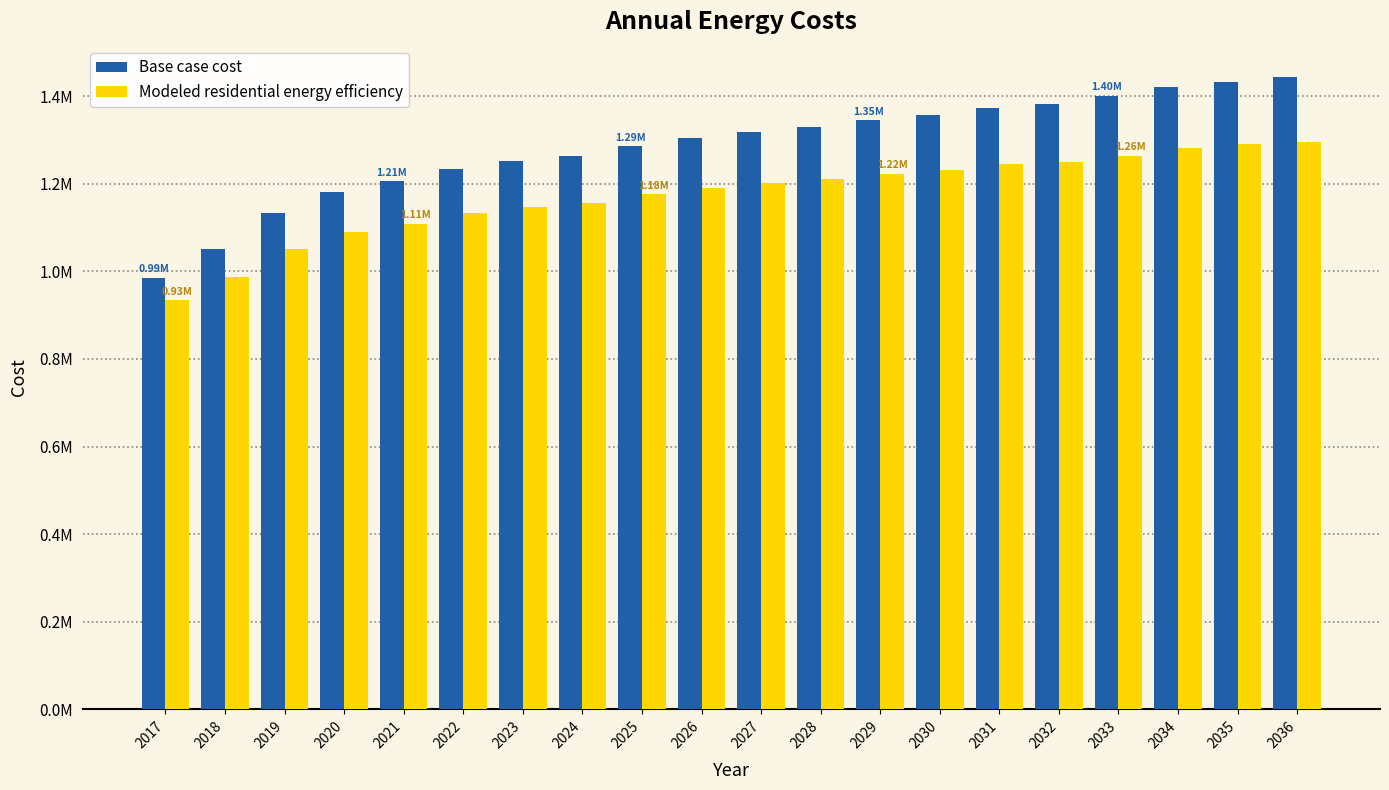

What is the total value across all series at 2034?

2701443.1